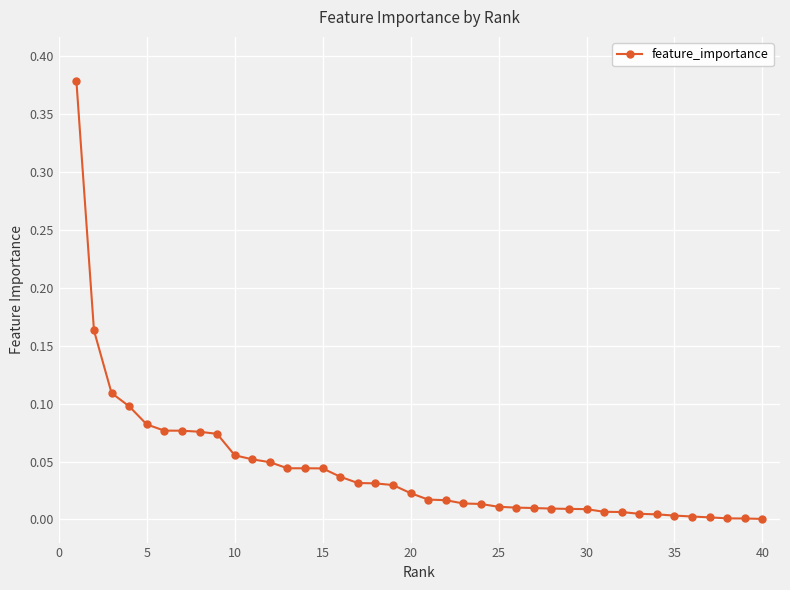

What is the sum of all values?

1.7